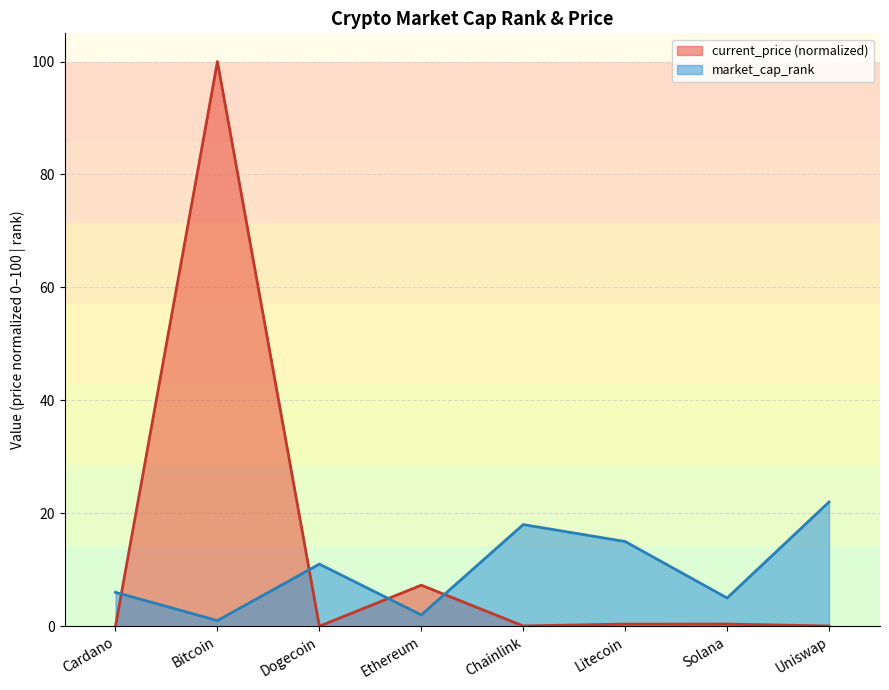

What is the value of the current_price point at the 4th from the left?

7.3